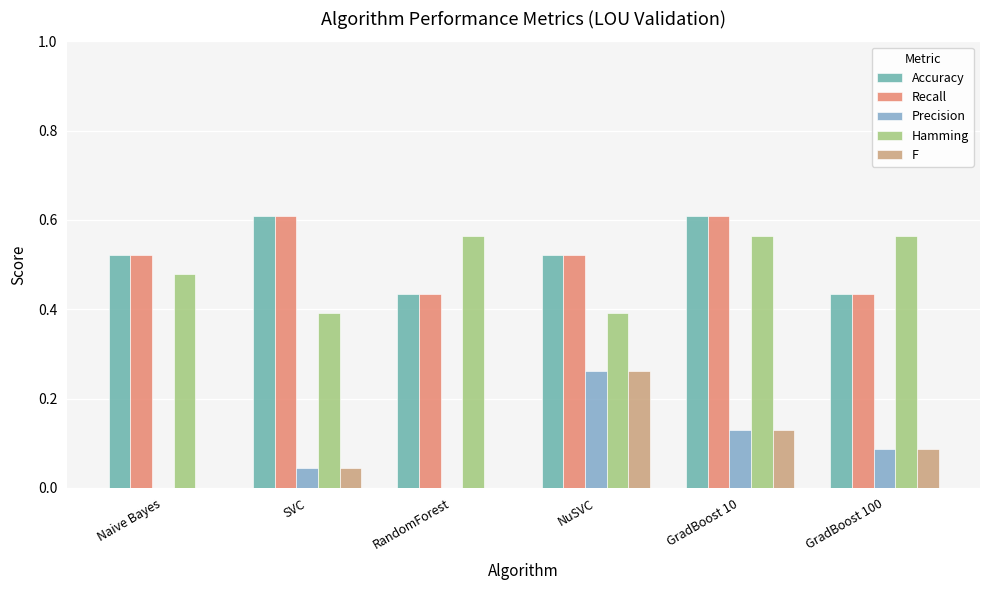

What is the sum of all Accuracy values?

3.1